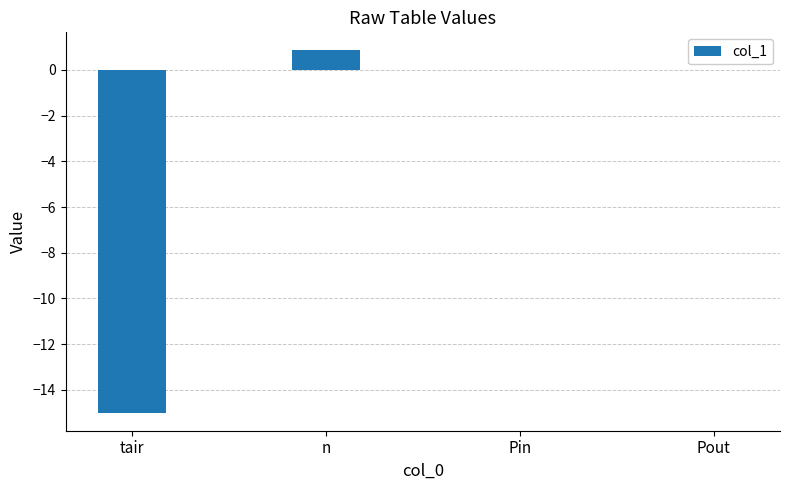

The chart shows a value of -6.6 at Pout. True or false?

False